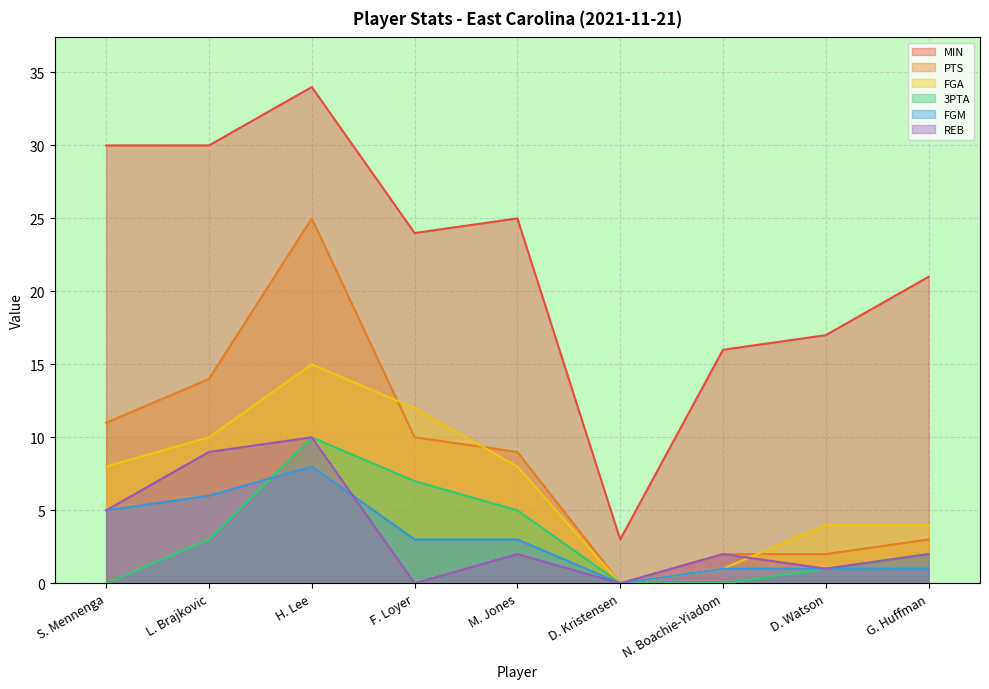

What is the difference between the PTS values at S. Mennenga and G. Huffman?

8